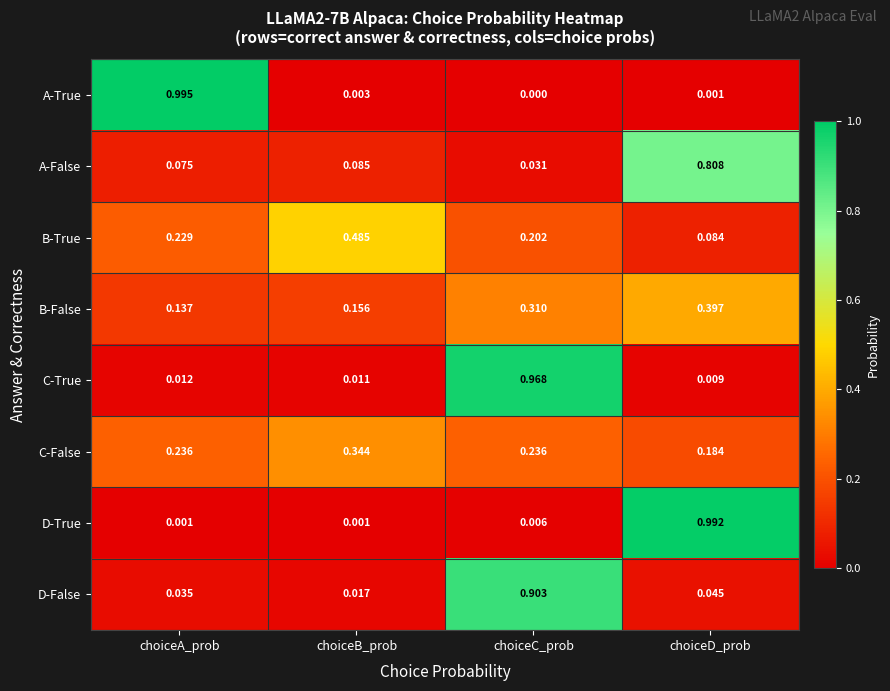

At which label is C-True closest to 0?

choiceD_prob